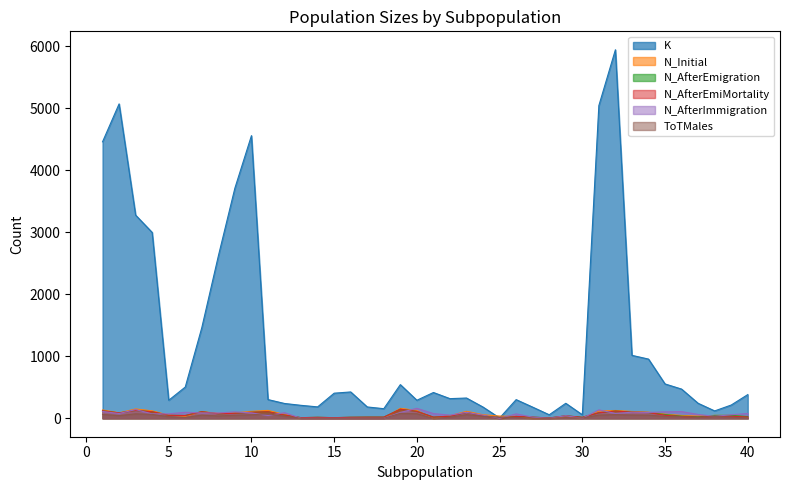

Which series has the largest total across all categories?

K